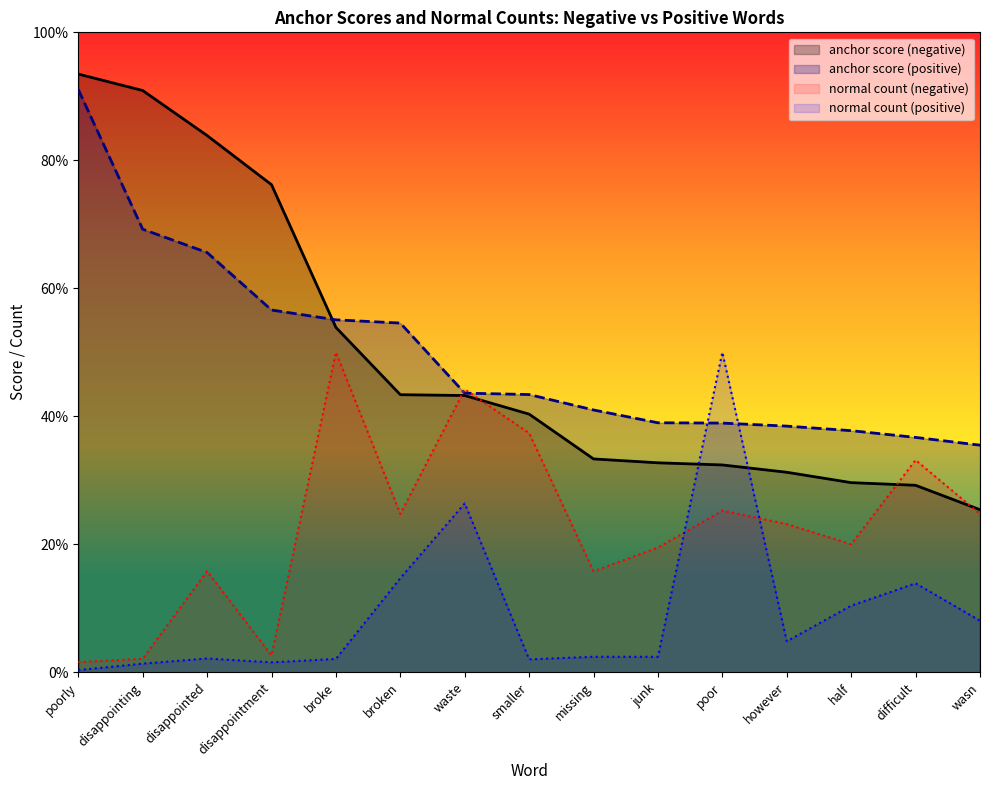

Between broken and junk, which is larger?

broken